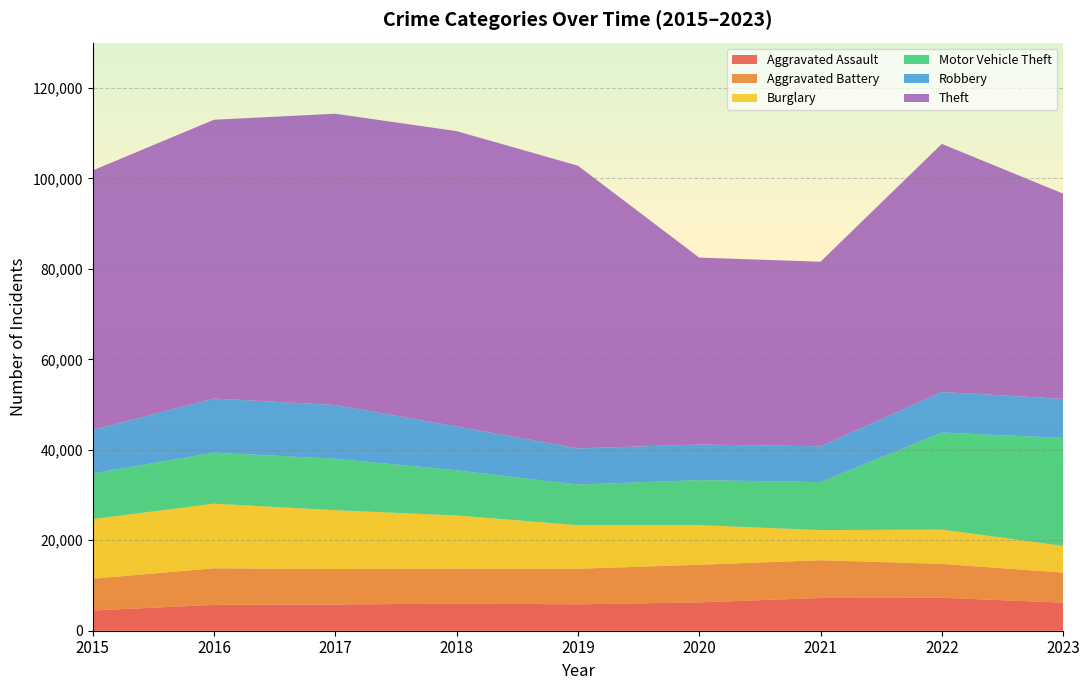

Reading left to right, transcribe all the data shown in this chart.

Aggravated Assault: 4480	5712	5793	6001	5841	6263	7242	7280	6217
Aggravated Battery: 7018	8086	7845	7735	7857	8320	8347	7493	6624
Burglary: 13184	14289	13001	11747	9638	8758	6659	7595	5911
Motor Vehicle Theft: 10068	11286	11380	9985	8977	9959	10603	21447	23864
Robbery: 9638	11960	11880	9681	7995	7855	7918	8964	8631
Theft: 57350	61621	64386	65287	62492	41324	40802	54840	45375